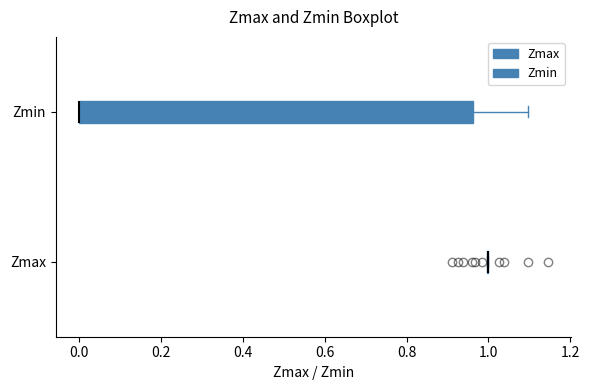

Reading bottom to top, read every box against the x-axis: the position of its median line, the range the box covers, and the ends of its whiskers. The values are not printed on the chart, so give them approximately, as read against the axis.

Zmax: box collapsed to a line at 1.00, whiskers 1.00 to 1.00
Zmin: median 0.00 (drawn on the box's left edge), box 0.00 to 0.96, whiskers 0.00 to 1.10